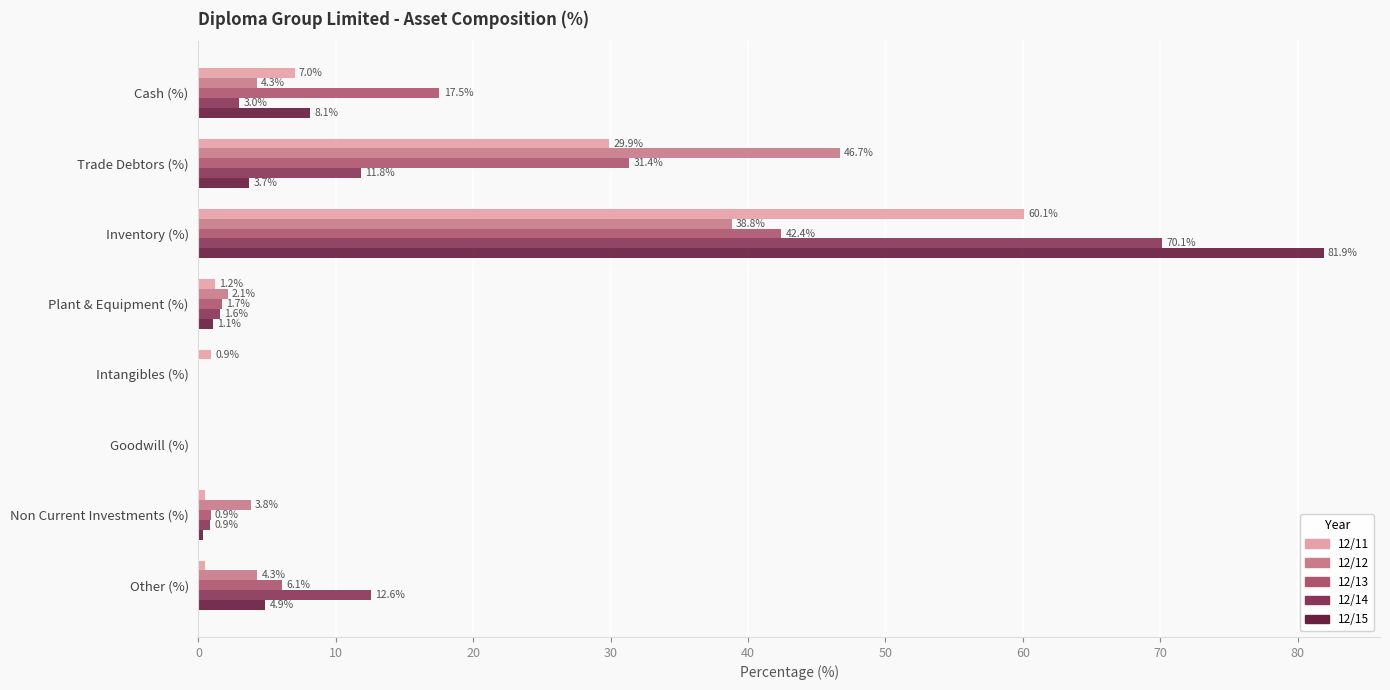

The value of 12/12 at Trade Debtors (%) is 46.7. True or false?

True